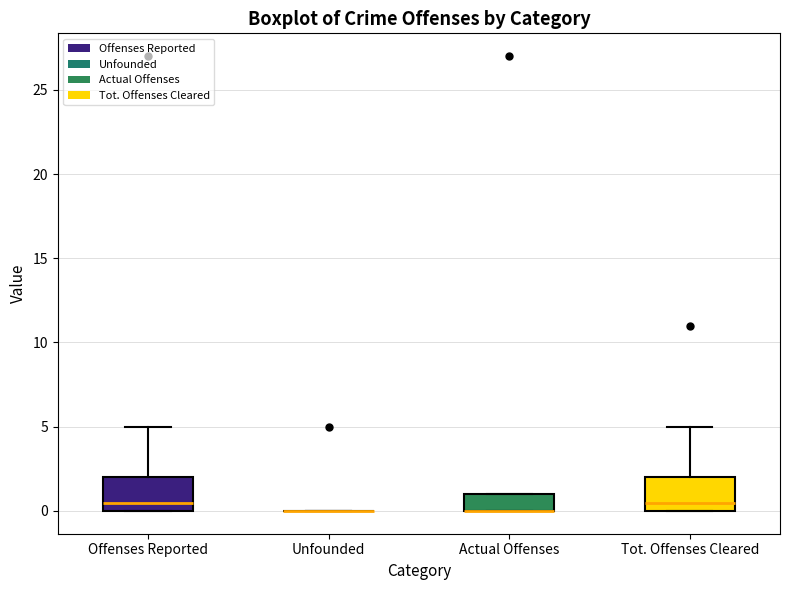

Reading left to right, read every box against the y-axis: the position of its median line, the range the box covers, and the ends of its whiskers. The values are not printed on the chart, so give them approximately, as read against the axis.

Offenses Reported: median 0.5, box 0.0 to 2.0, whiskers 0.0 to 5.0
Unfounded: box collapsed to a line at 0.0, whiskers 0.0 to 0.0
Actual Offenses: median 0.0 (drawn on the box's lower edge), box 0.0 to 1.0, whiskers 0.0 to 1.0
Tot. Offenses Cleared: median 0.5, box 0.0 to 2.0, whiskers 0.0 to 5.0